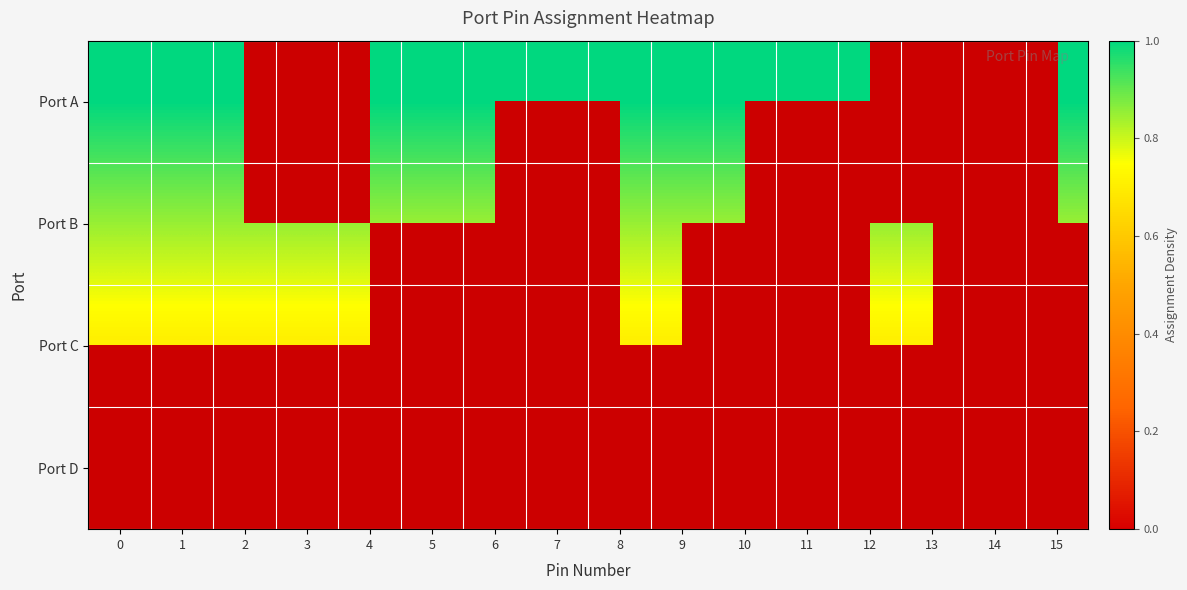

What is the maximum value for Port C?

0.7